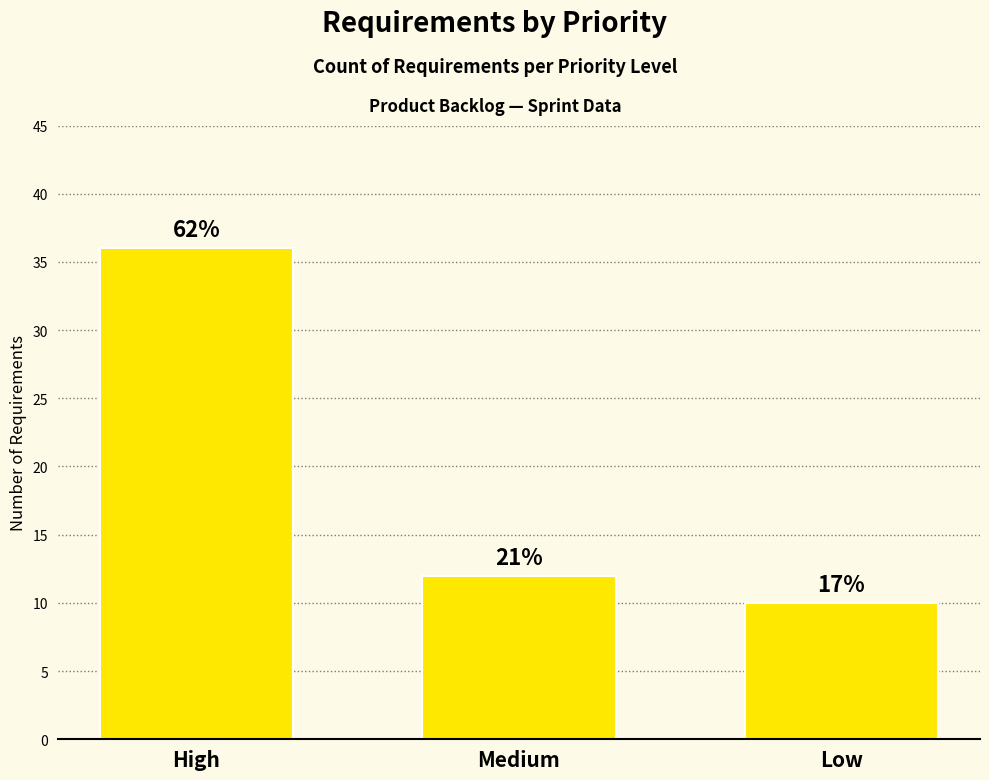

What position from the right is Low?

1